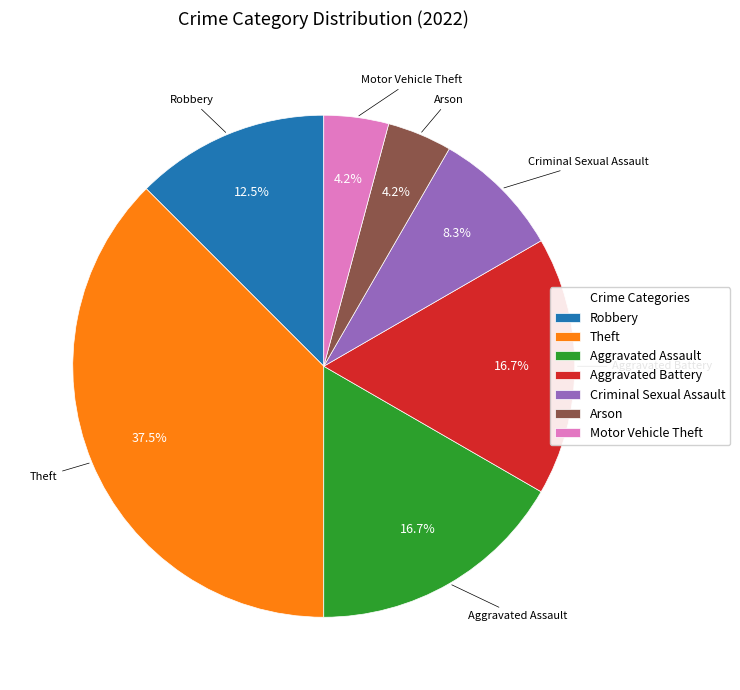

Which category has the biggest portion of the pie?

Theft